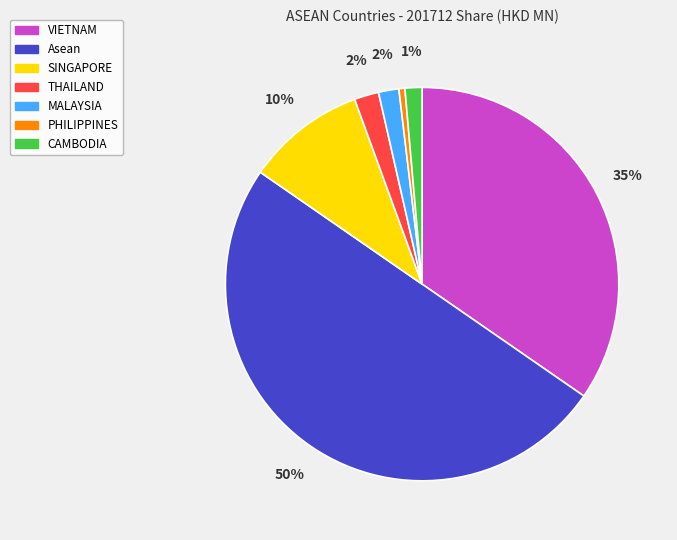

Which has a higher value, MALAYSIA or PHILIPPINES?

MALAYSIA